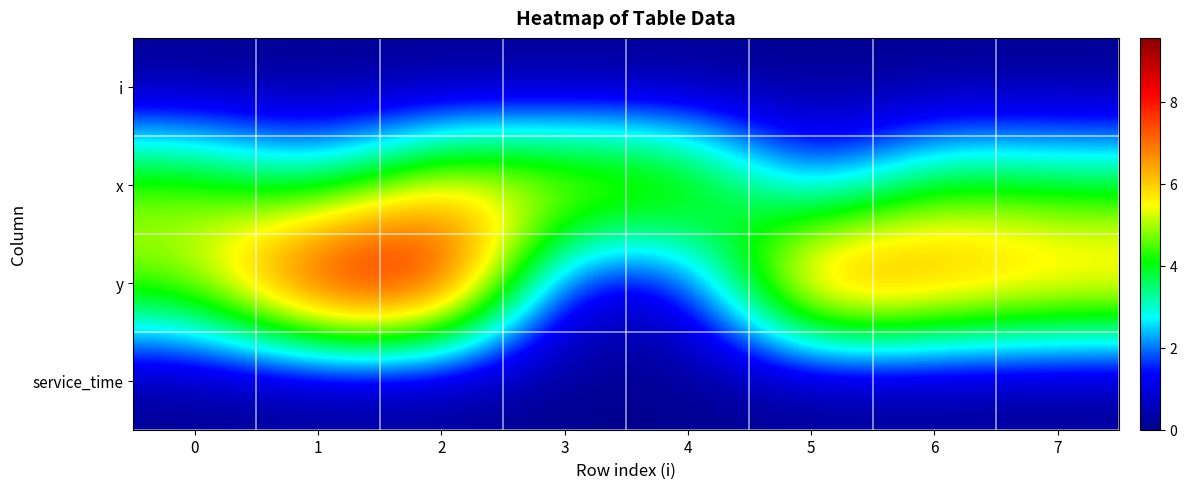

Which series changed the most between 0 and 2?

y